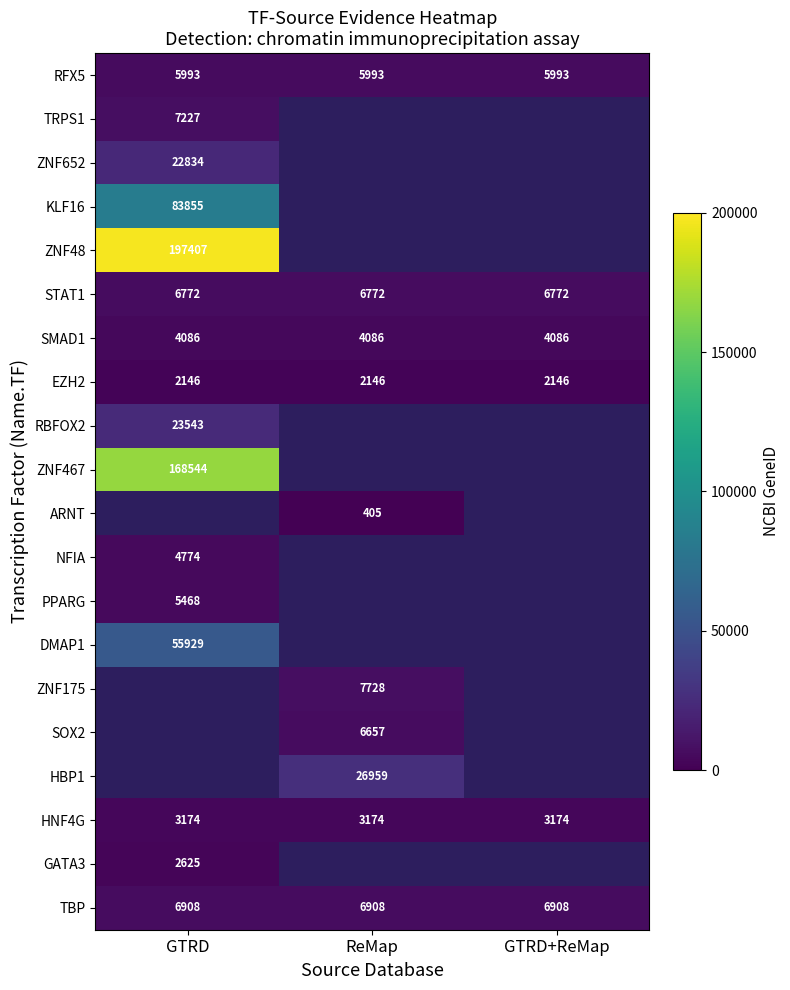

What is the minimum value for STAT1?

6772